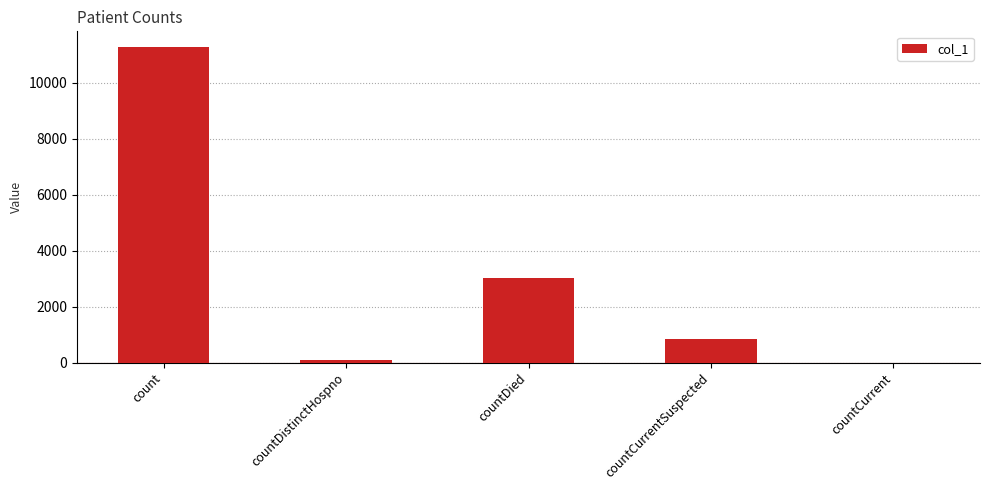

What is the sum of all values?

15233